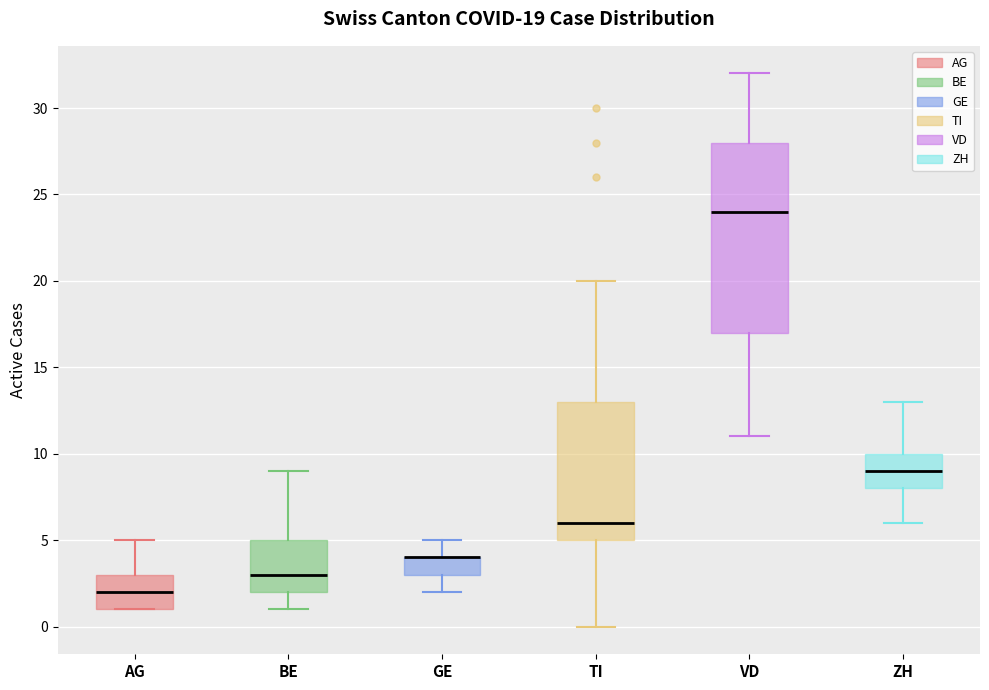

Comparing the boxes themselves (not the whiskers), which one is the tallest?

VD